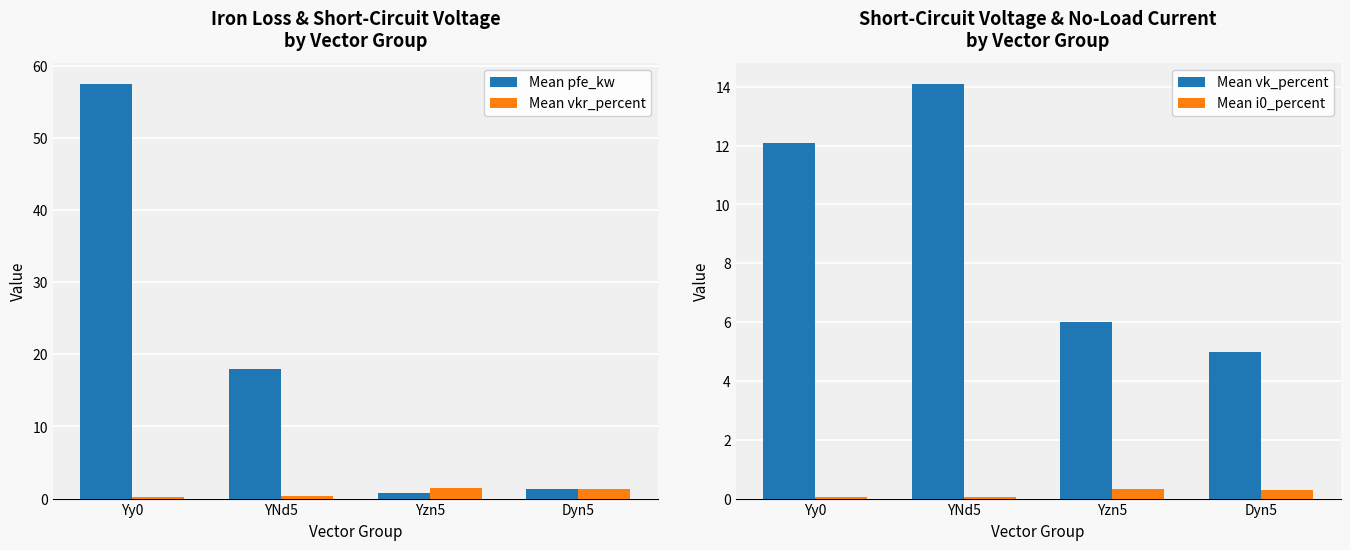

What is the label of the 1st bar from the left?

Yy0